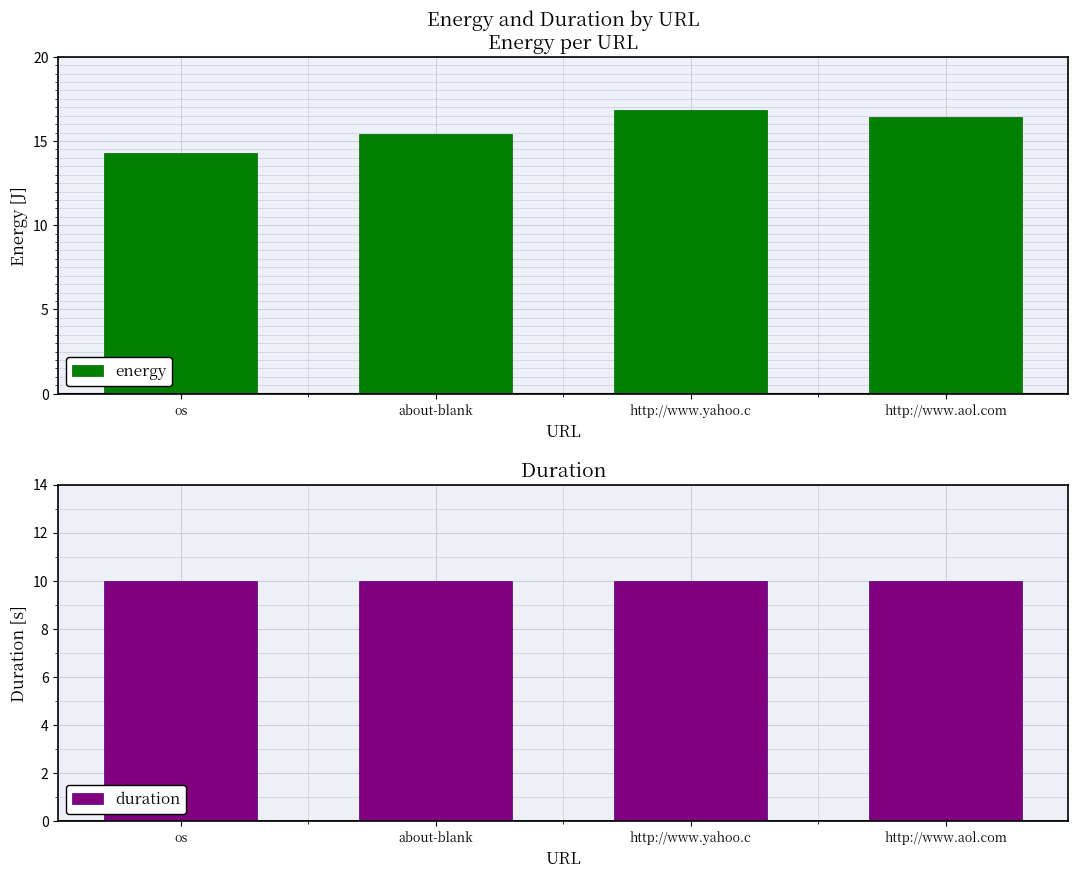

What is the value of the energy bar at the 2nd from the left?

15.4